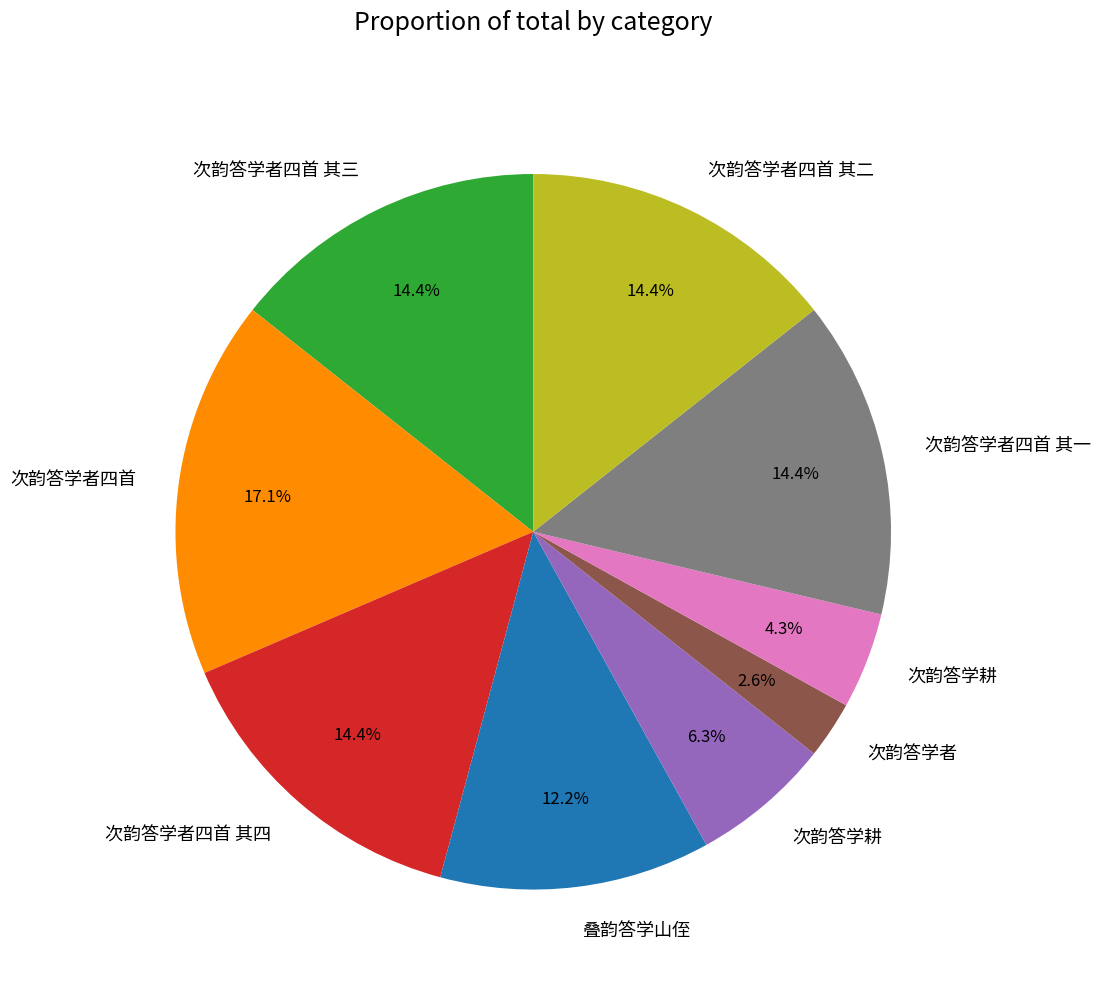

Count the number of slices in the pie.

9